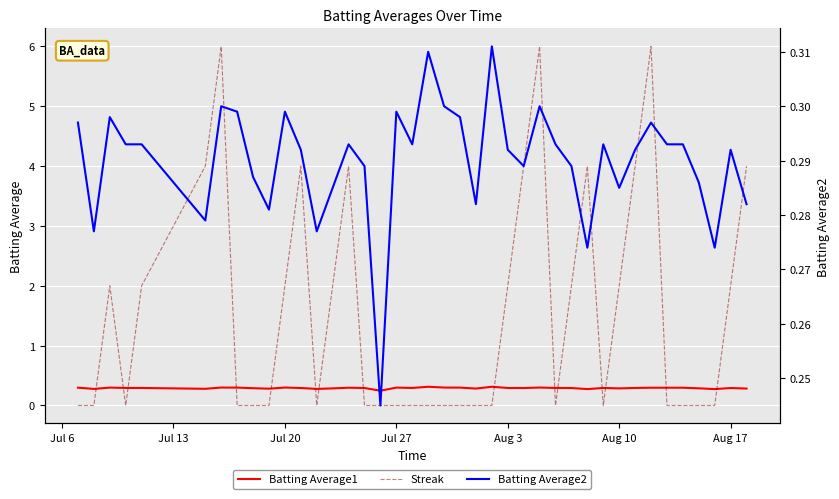

After their last crossing, which series has the higher values: Streak or Batting Average1?

Streak